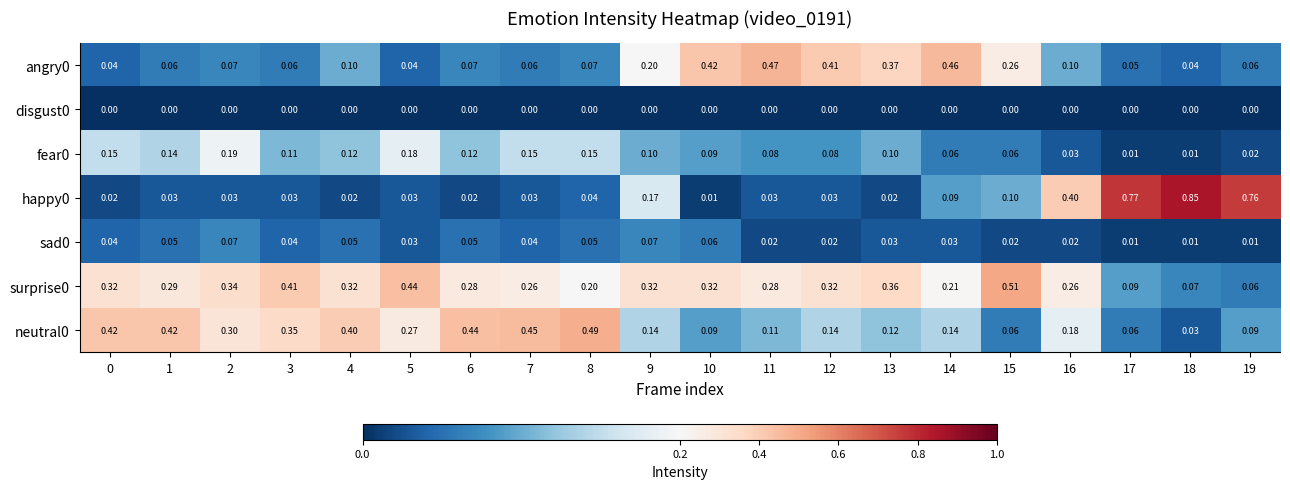

Is the value of sad0 at 19 greater than the value of happy0 at 15?

No